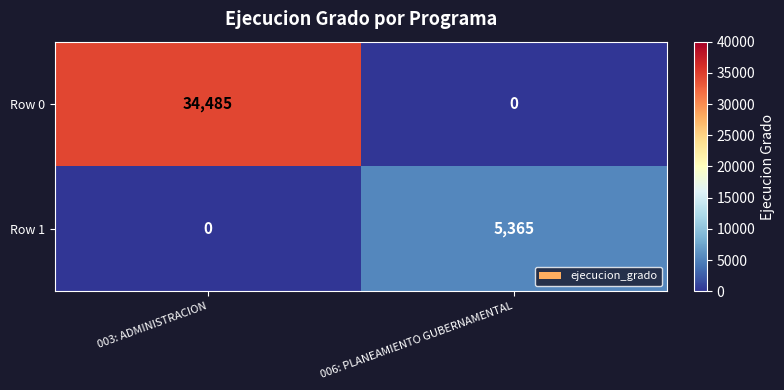

Reading left to right, what are all the values shown in this chart?

Row 0: 003: ADMINISTRACION=34485	006: PLANEAMIENTO GUBERNAMENTAL=0
Row 1: 003: ADMINISTRACION=0	006: PLANEAMIENTO GUBERNAMENTAL=5365